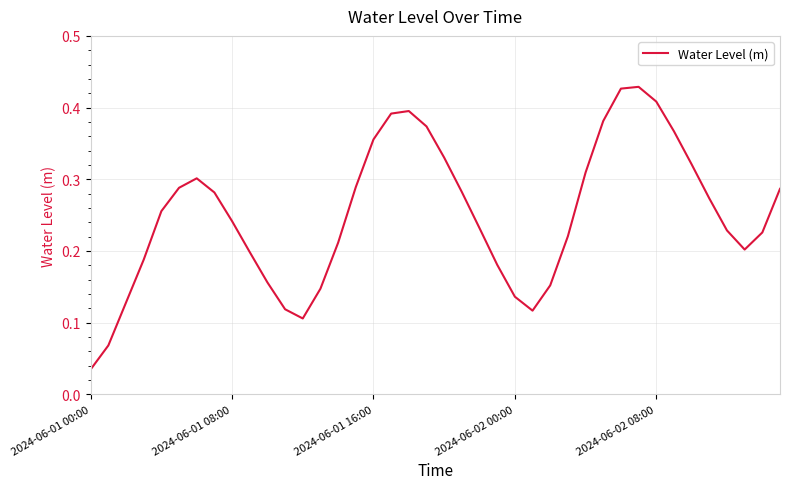

Where is the first local minimum?

12